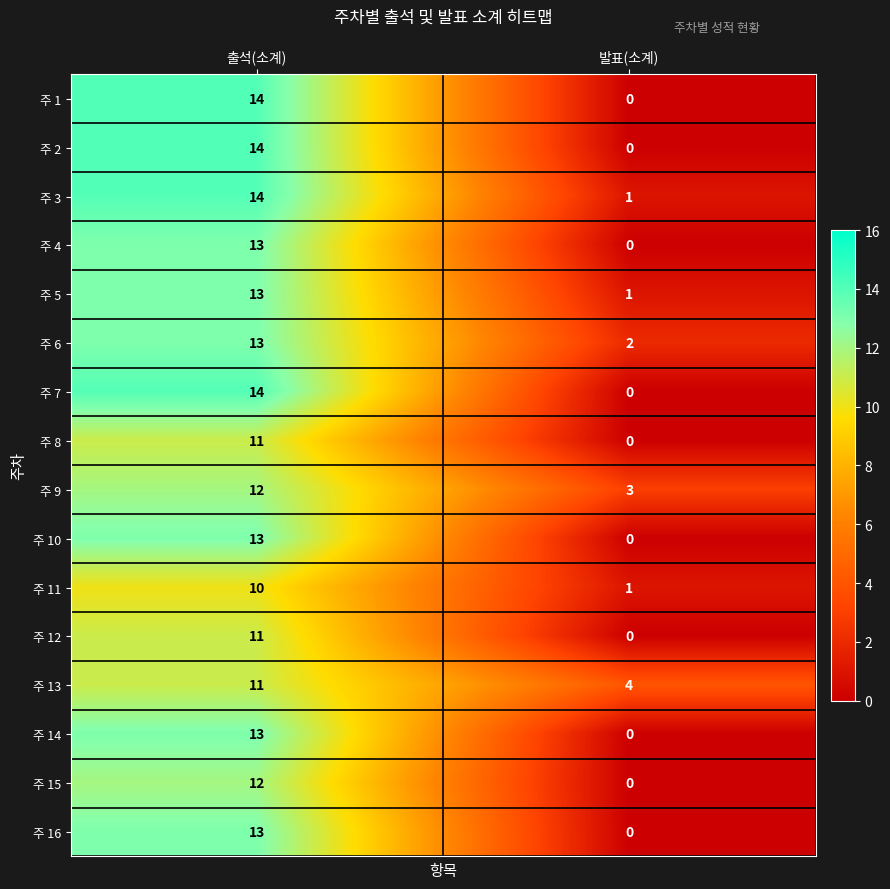

How many distinct data groups are displayed?

16